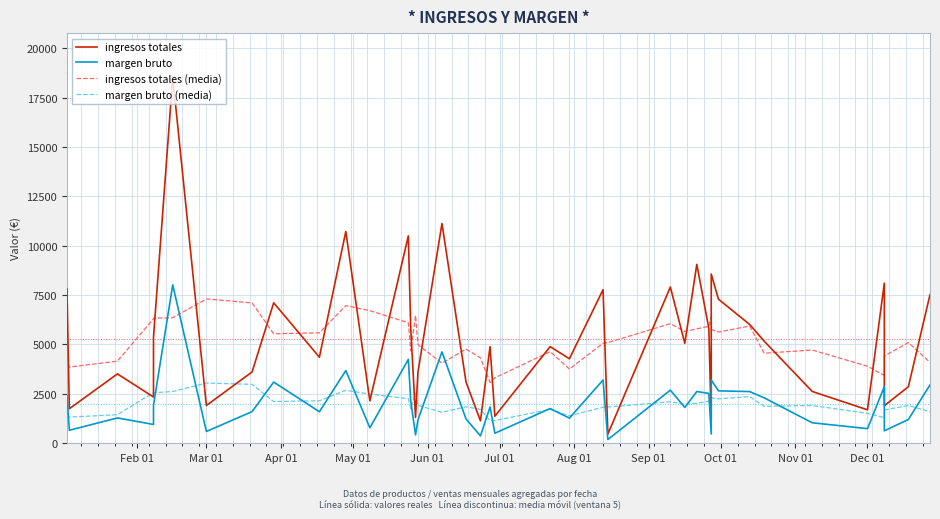

Rank the series by their maximum value, from highest to lowest.

ingresos totales, margen bruto, ingresos totales (media), margen bruto (media)